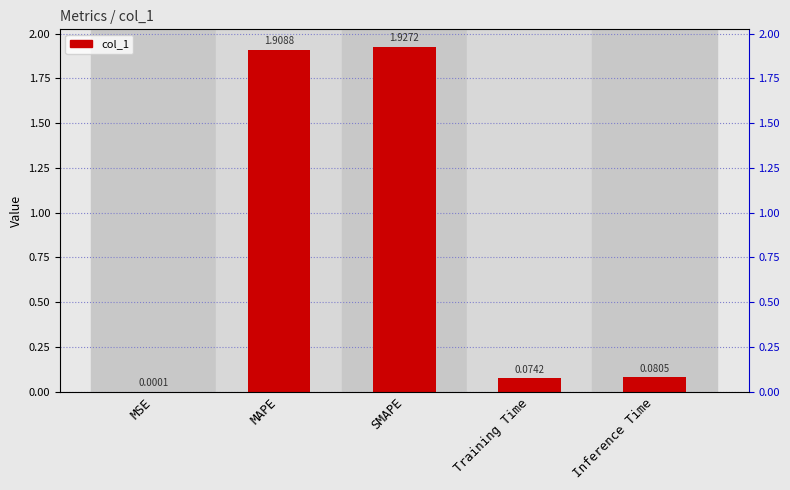

List the labels in order of value, smallest first.

MSE, Training Time, Inference Time, MAPE, SMAPE